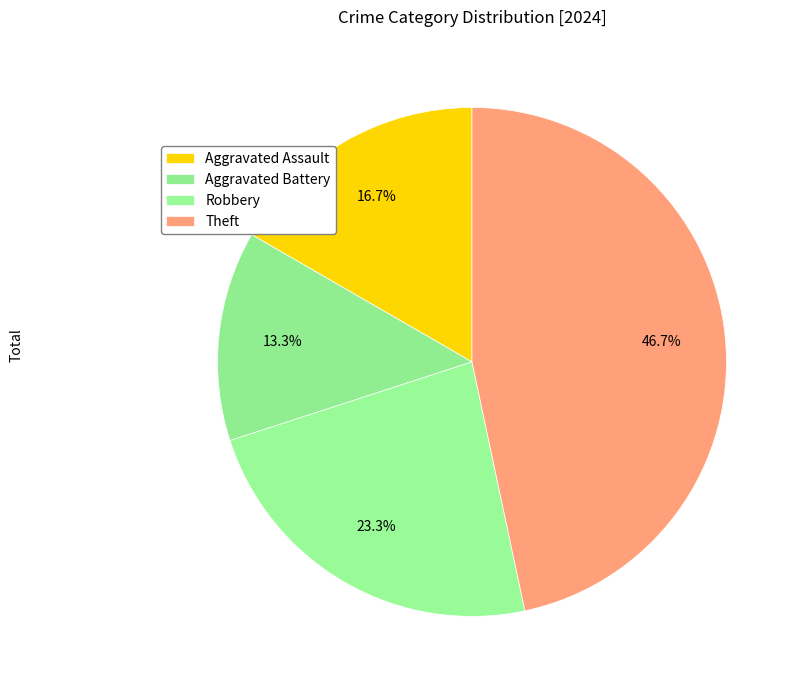

Does any single category account for the majority?

No